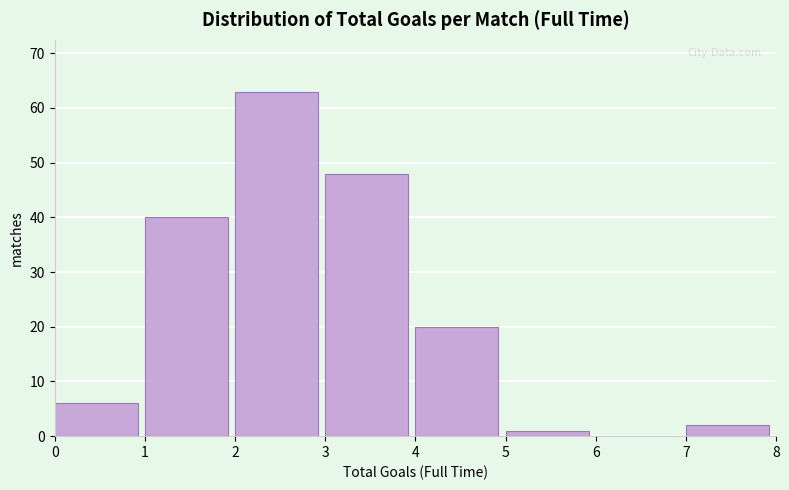

Reading left to right, list all the values displayed in this chart.

0=6	1=40	2=63	3=48	4=20	5=1	6=0	7=2